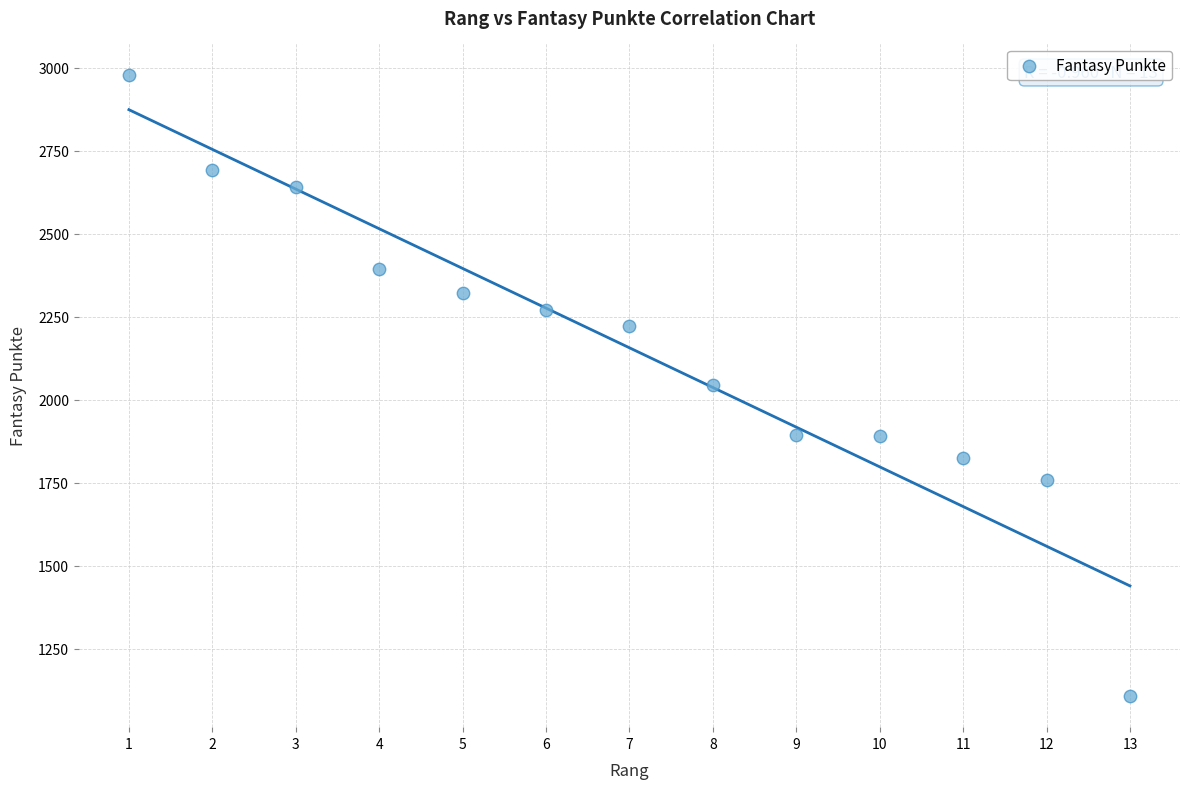

What is the range of X values (max minus min)?

12